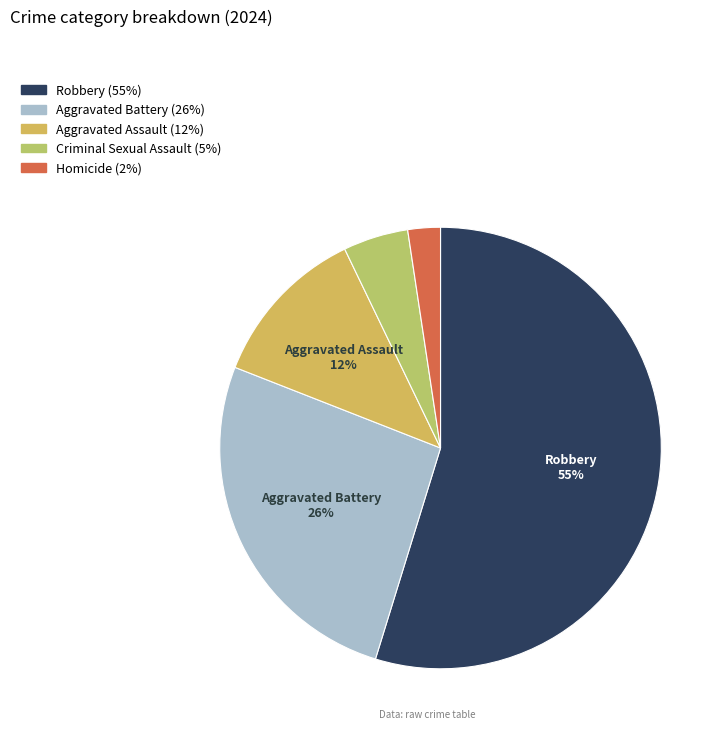

Does any single category account for the majority?

Yes